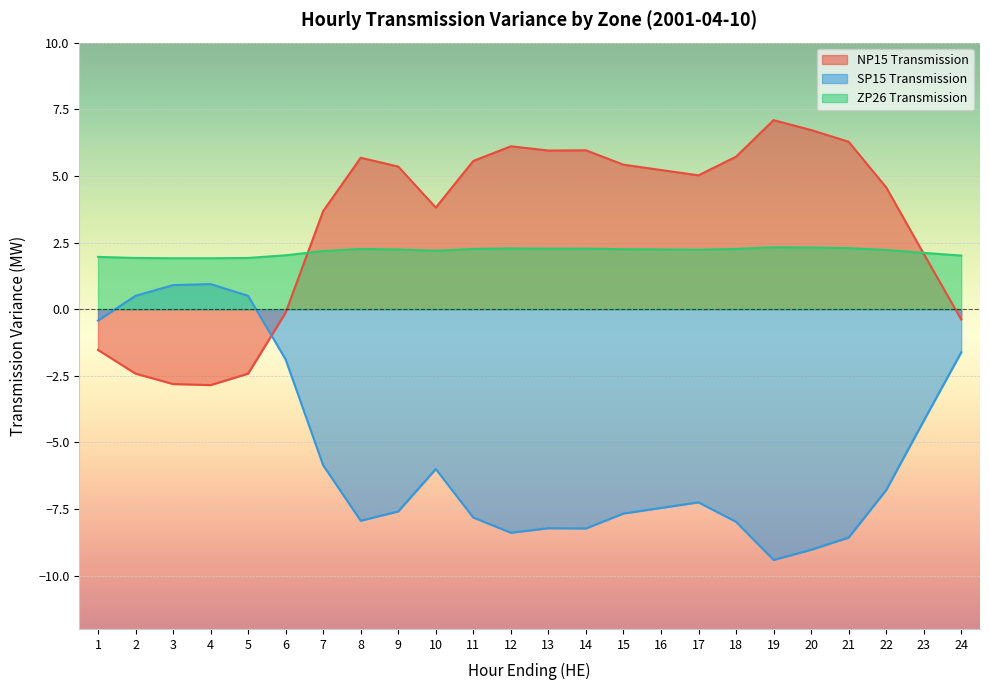

What is the sum of the SP15 Transmission values at 9 and 12?

-16.0